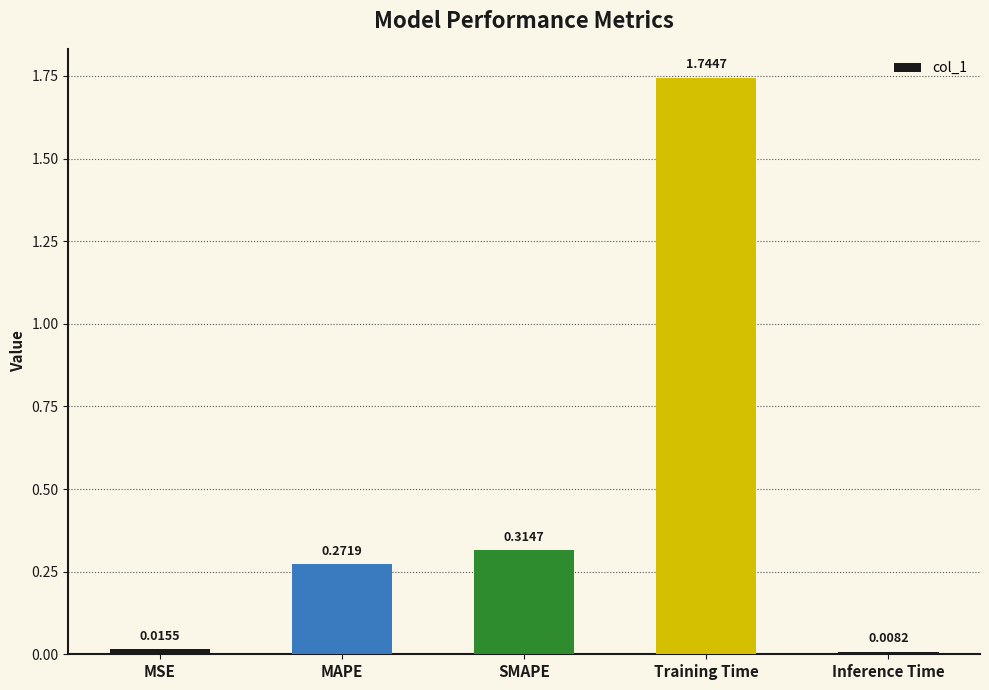

Between Training Time and MSE, which is larger?

Training Time